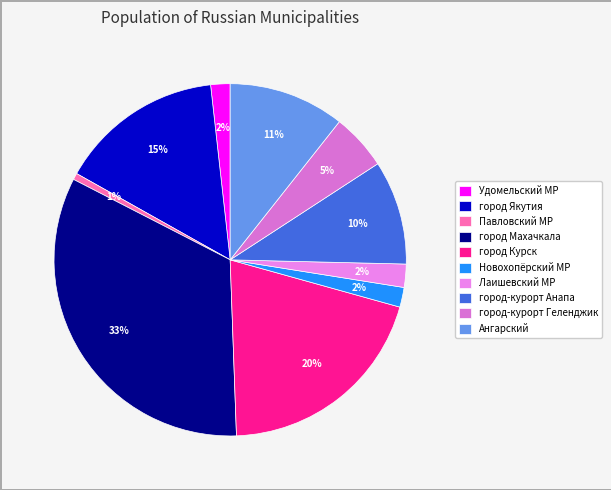

Which category has the biggest portion of the pie?

город Махачкала